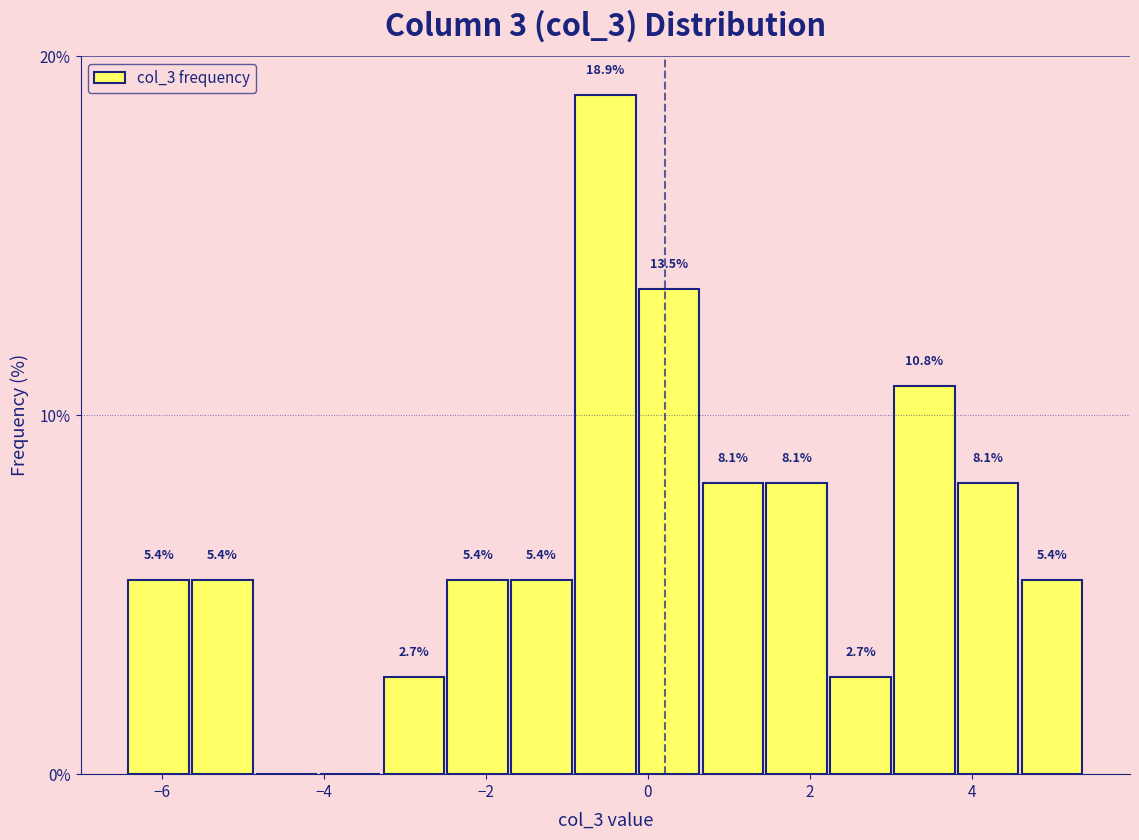

Around what value on the x-axis is the tallest bar? Give the approximate position of its centre, as read against the axis.

-0.6